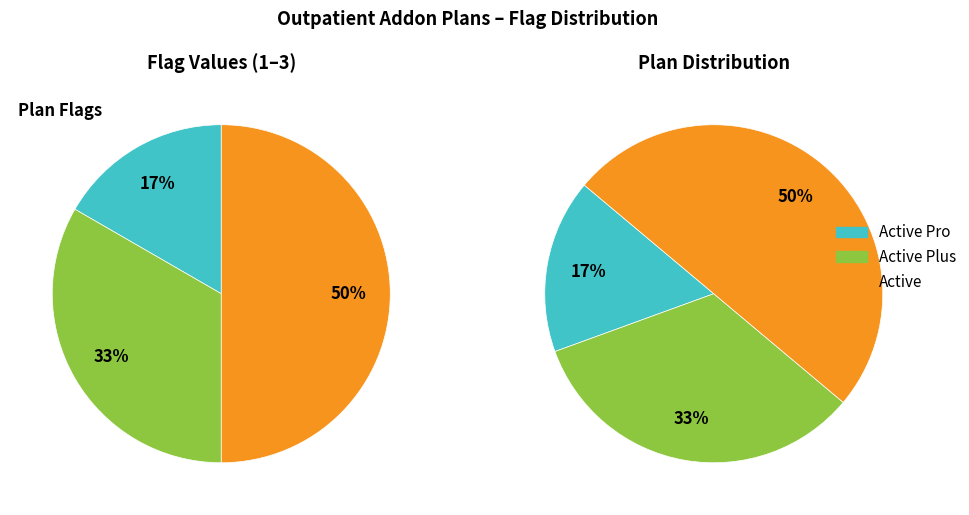

The Active Pro slice represents 6% of the pie. True or false?

False